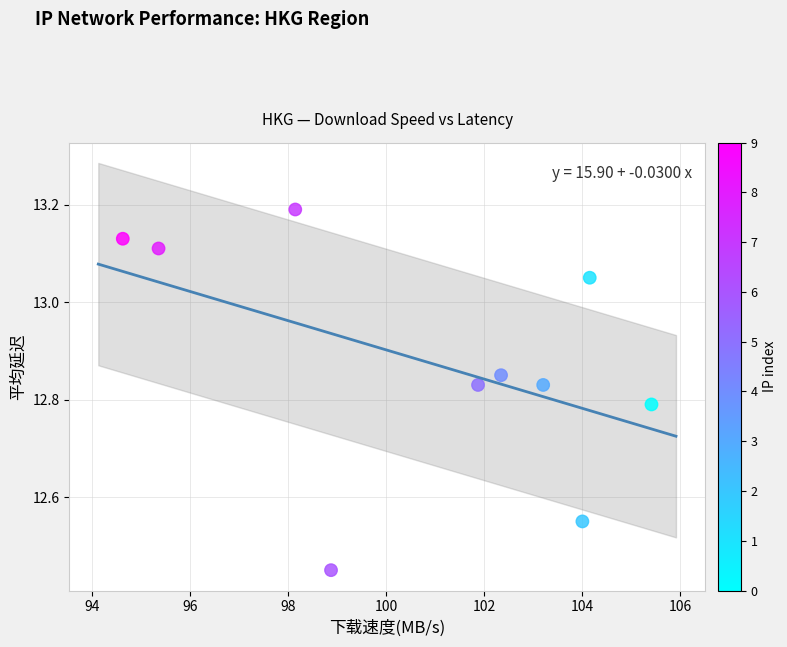

What is the range of Y values (max minus min)?

0.7